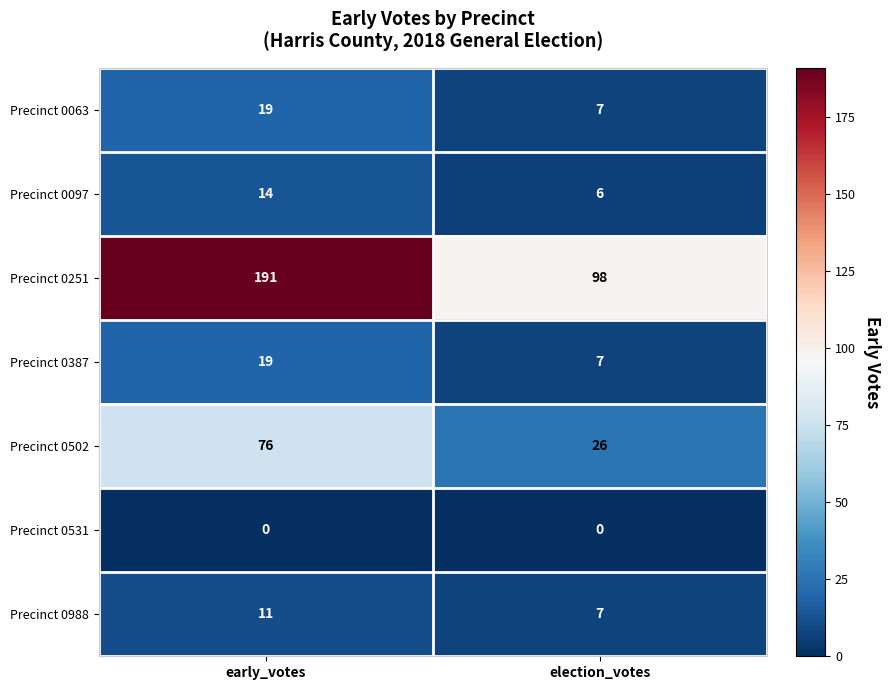

What is the maximum value for Precinct 0251?

191